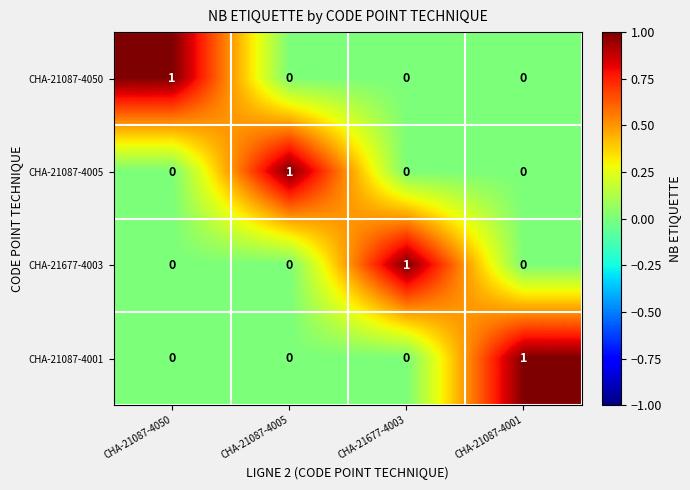

Count the CHA-21677-4003 values in the range 0 to 1.

4